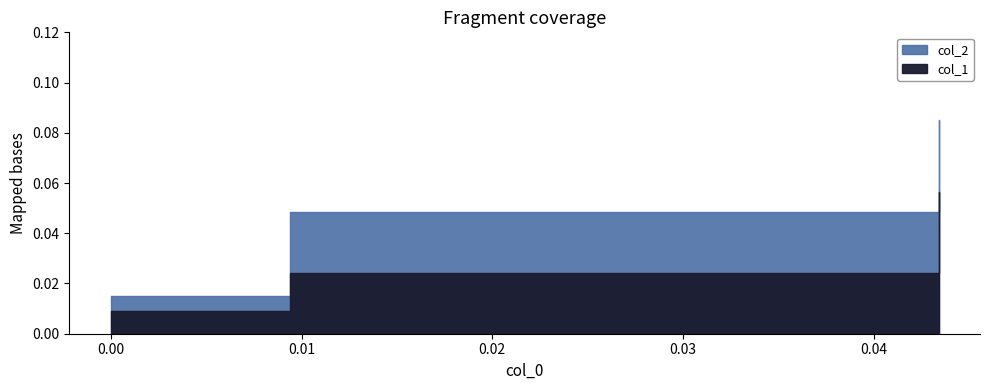

Reading right to left, list all the values displayed in this chart.

col_1: 0.0	0.0	0.1
col_2: 0.0	0.0	0.1